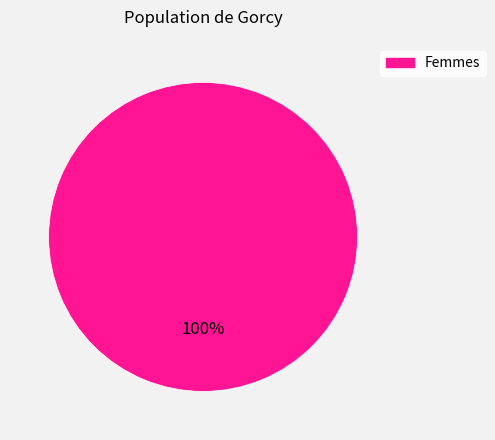

Is there a majority slice in this chart?

Yes